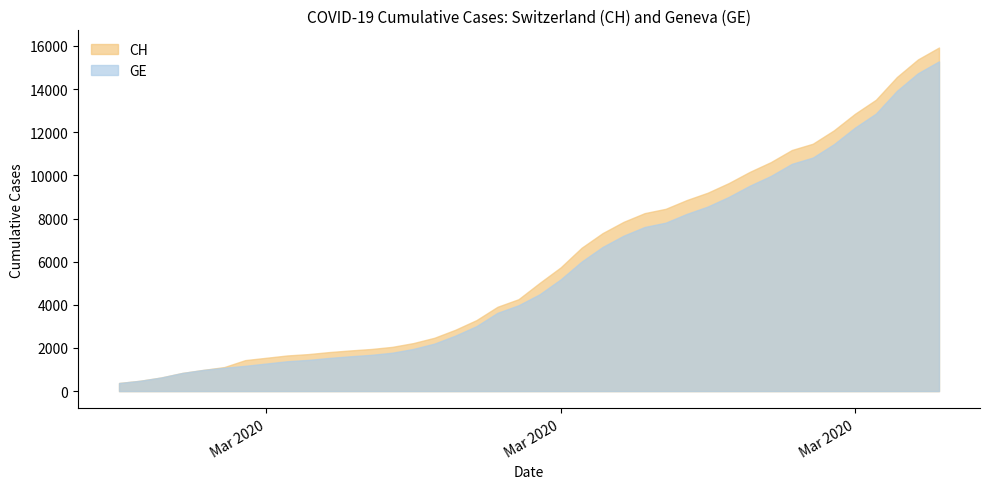

Read the CH value at 2020-02-29, to the nearest 10.

980